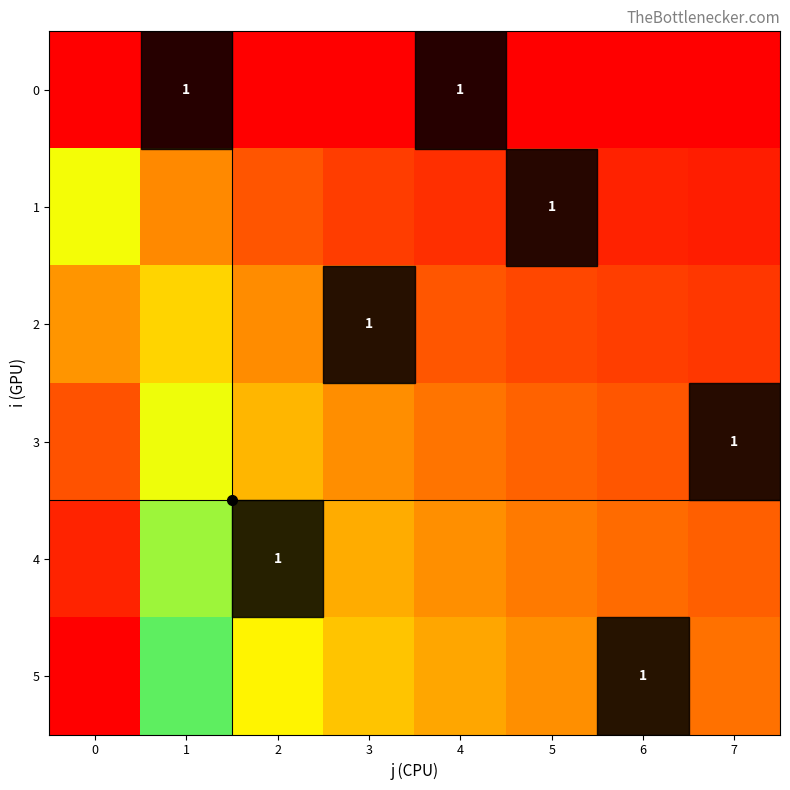

The value of 5 at 4 is 0.2. True or false?

True